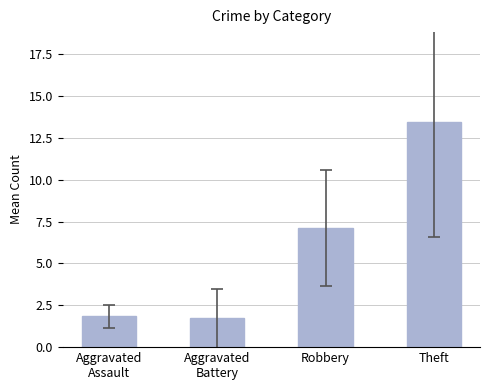

Are the bars horizontal?

No